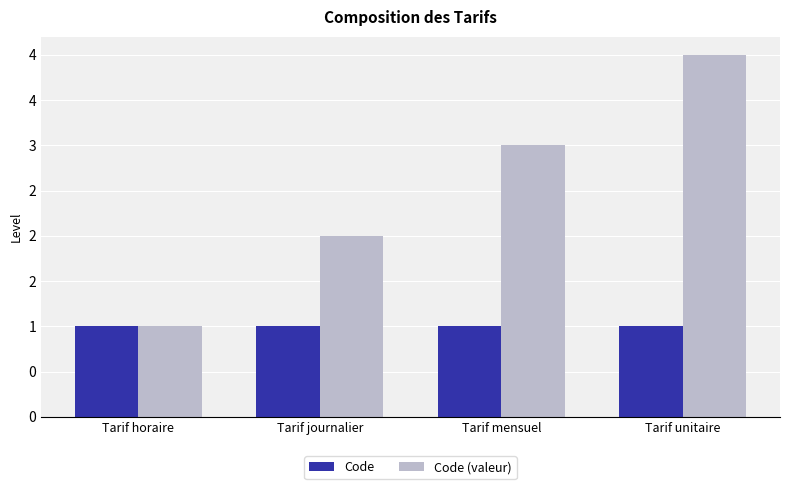

Which has a higher value, Tarif journalier or Tarif mensuel?

Tarif journalier